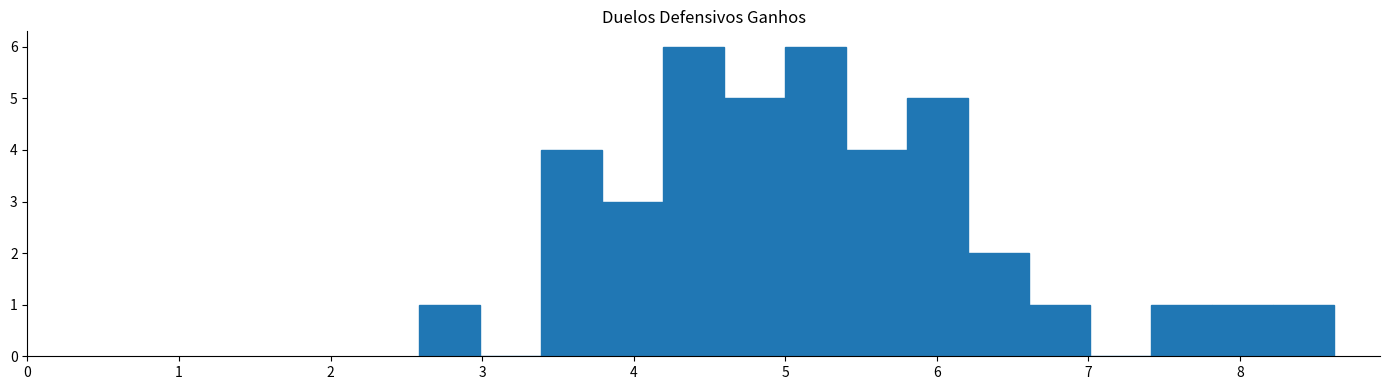

Reading left to right, list every bar in this chart as the range it spans on the x-axis followed by its height. Neither the bar edges nor the heights are printed on the chart, so give them approximately, as read against the axes.

2.6 to 3.0: 1
3.0 to 3.4: 0
3.4 to 3.8: 4
3.8 to 4.2: 3
4.2 to 4.6: 6
4.6 to 5.0: 5
5.0 to 5.4: 6
5.4 to 5.8: 4
5.8 to 6.2: 5
6.2 to 6.6: 2
6.6 to 7.0: 1
7.0 to 7.4: 0
7.4 to 7.8: 1
7.8 to 8.2: 1
8.2 to 8.6: 1